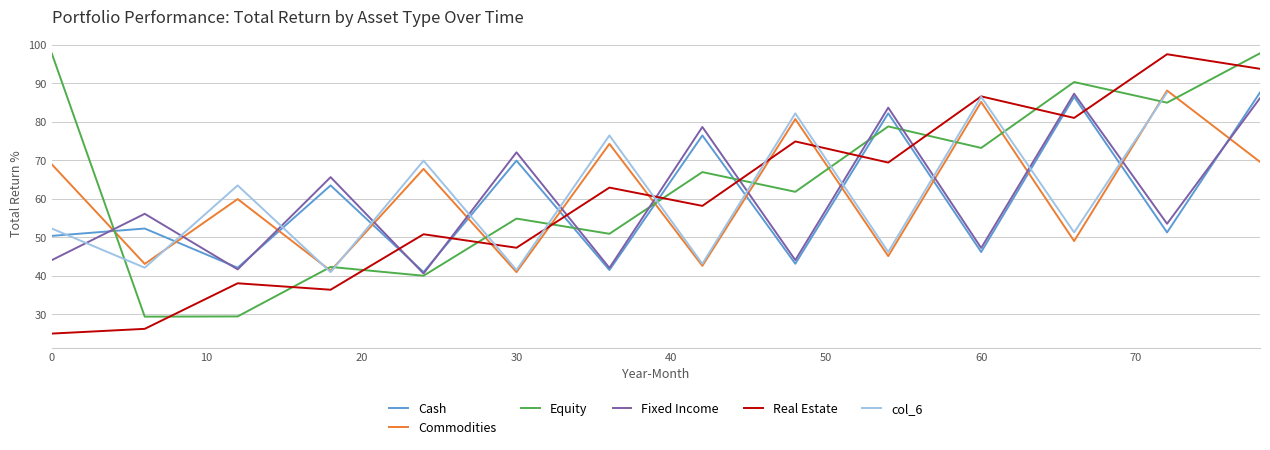

At how many categories does at least one series exceed 79?

7